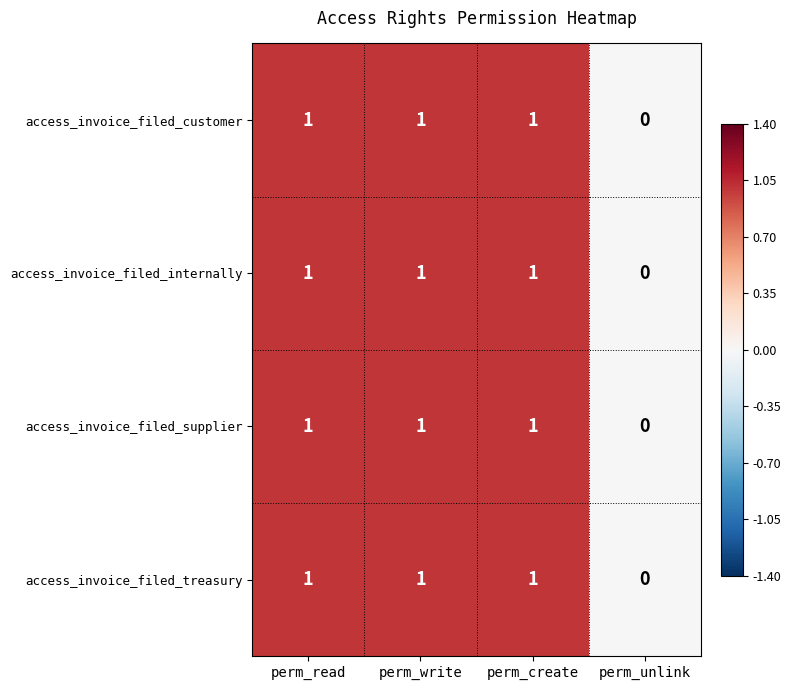

Which label corresponds to the smallest value in the chart?

perm_unlink